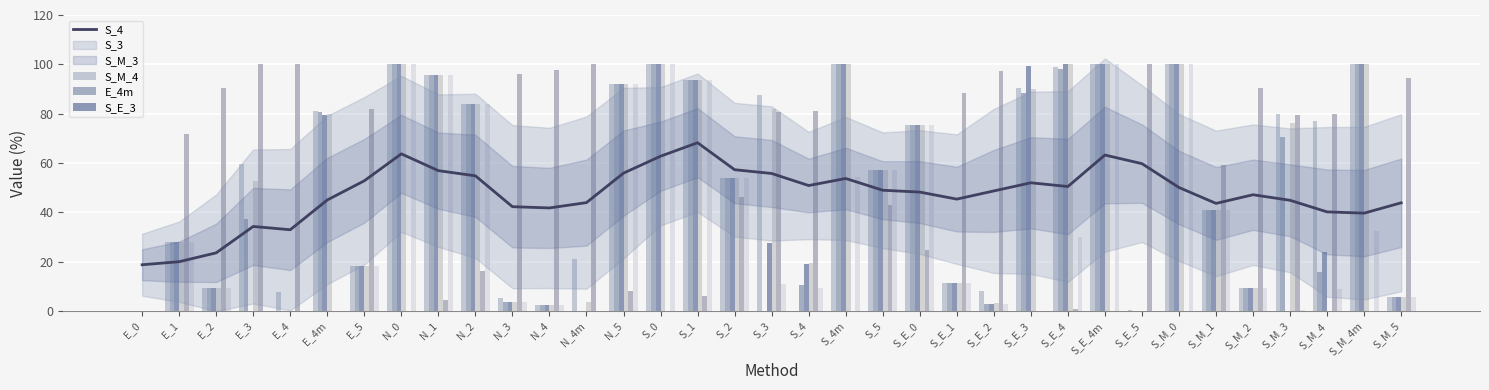

How many bars are there in total?

210